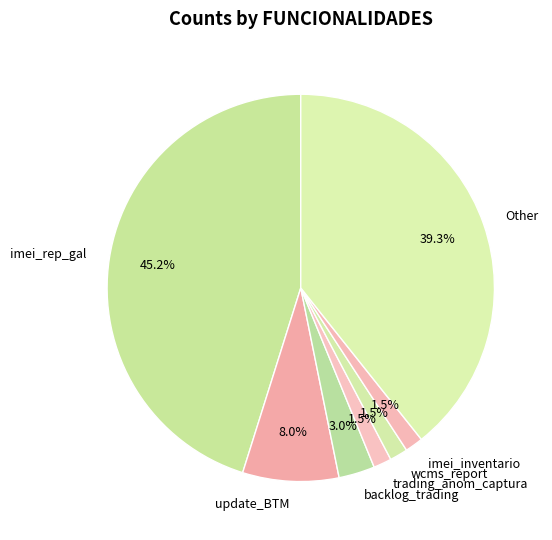

Does any single category account for the majority?

No